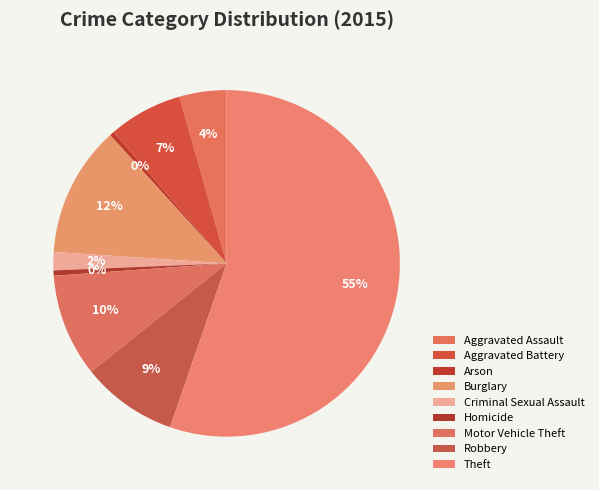

Count the number of slices in the pie.

9